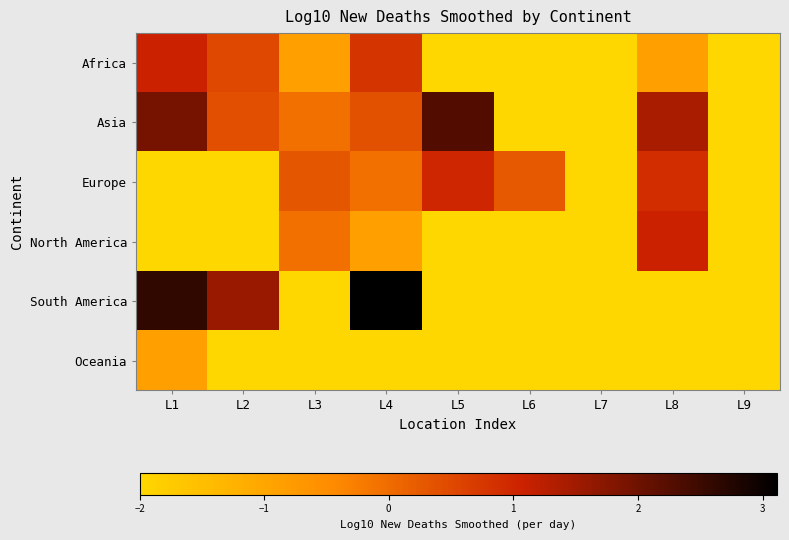

Which has a higher value, L2 or L1?

L1